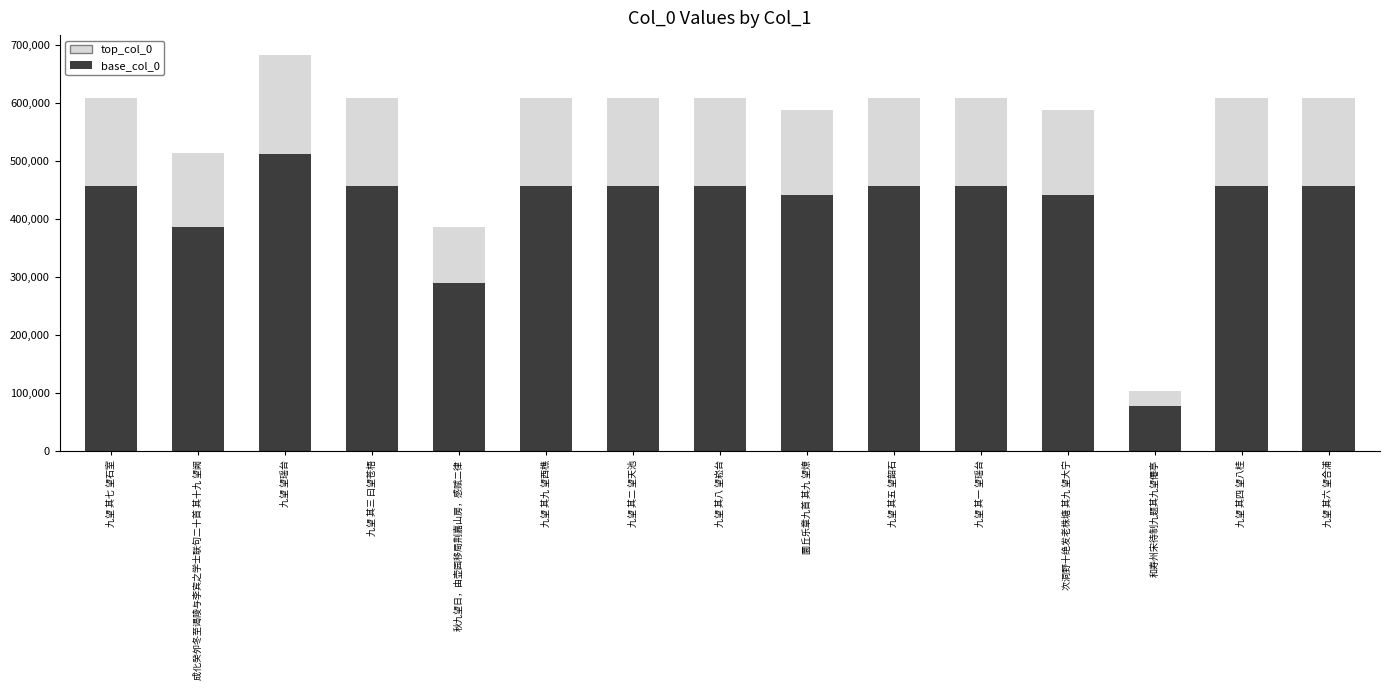

Which category has the highest value in the base_col_0 series?

九望 望瑶台